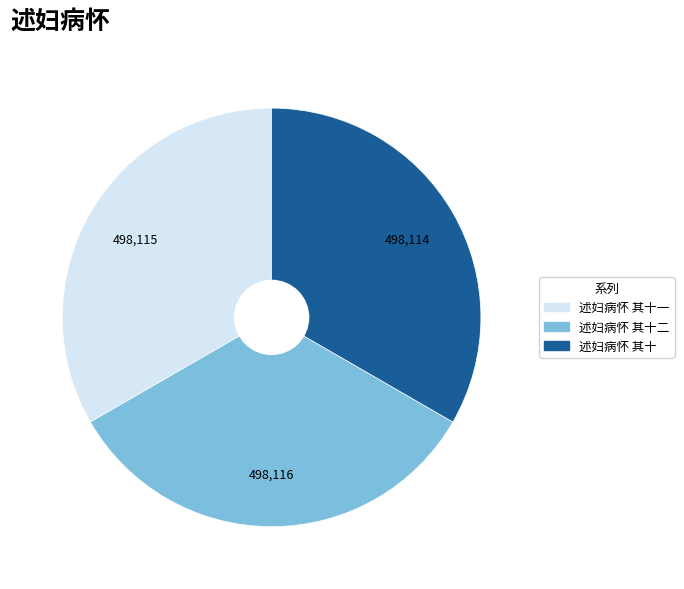

Is it true that 述妇病怀 其十 is 26% of the pie?

False